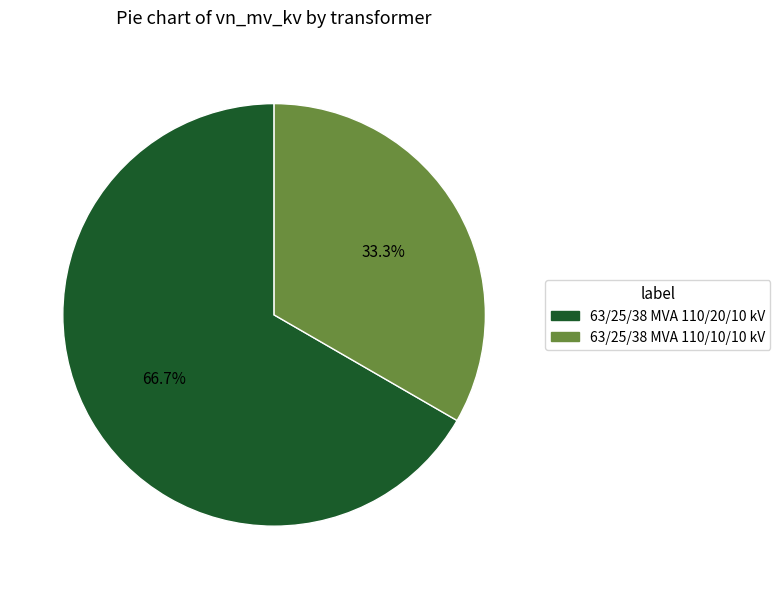

Is there any slice that represents more than half of the pie?

Yes